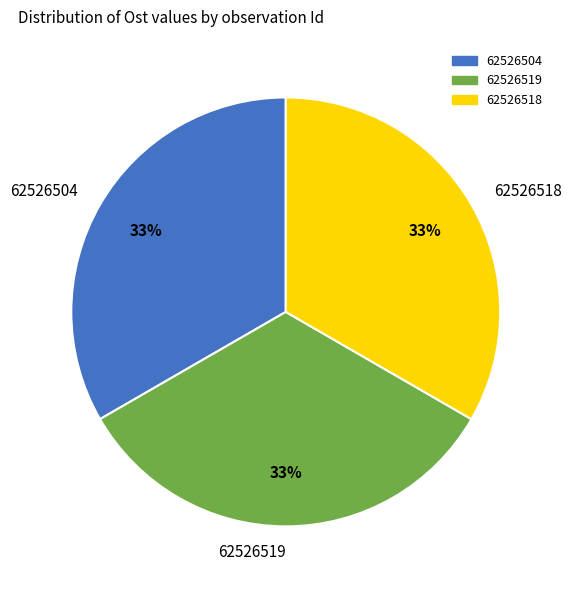

To the nearest percent, what percentage of the pie is 62526504?

33%